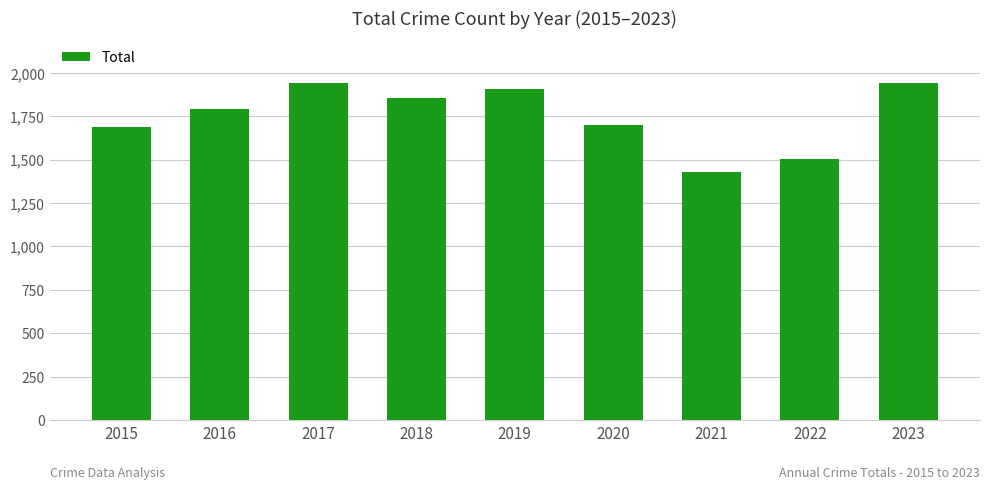

What is the sum of the values at 2020 and 2023?

3639